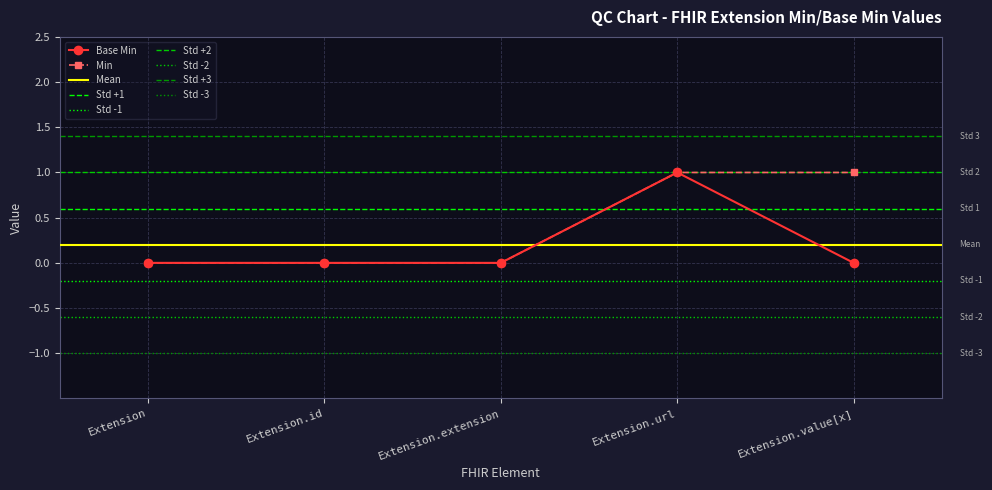

How many interior local peaks (higher than both neighbors) does the data have?

1